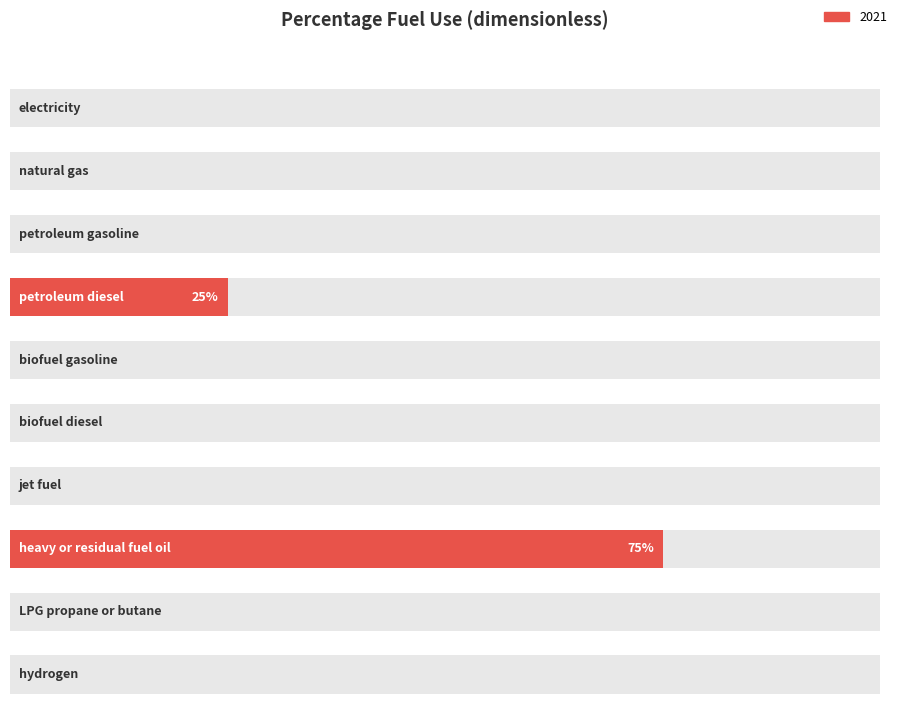

What is the sum of all values?

1.0